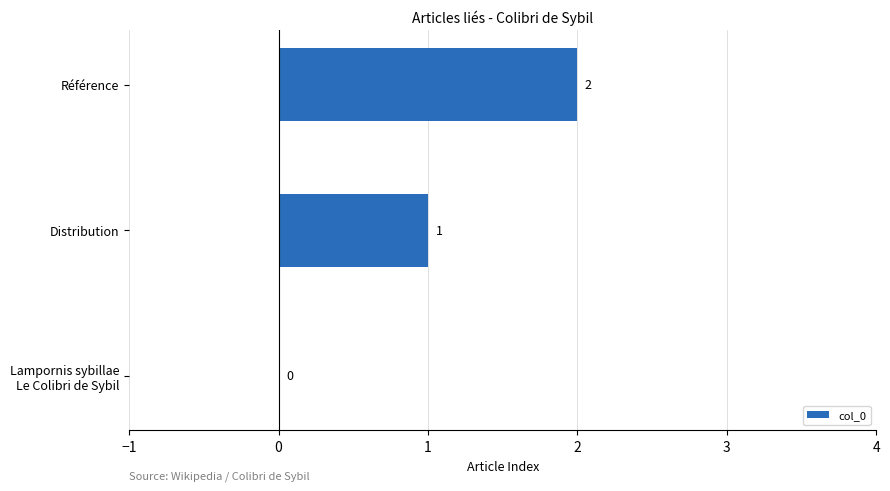

Is it true that the value at Distribution is 1?

True